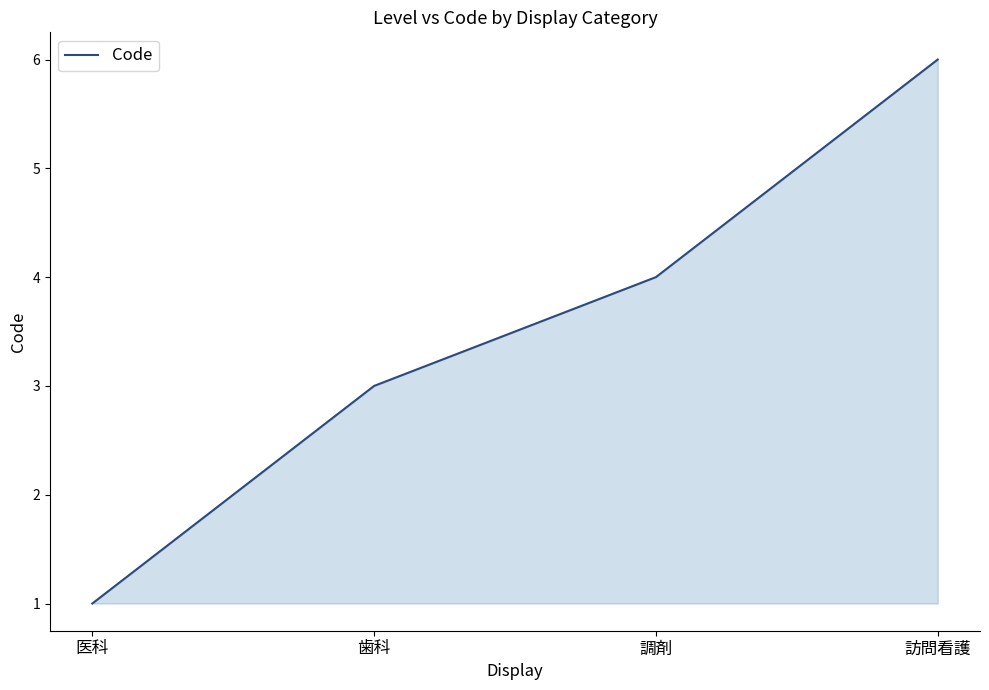

True or false: the data has more than 0 interior local peaks.

False